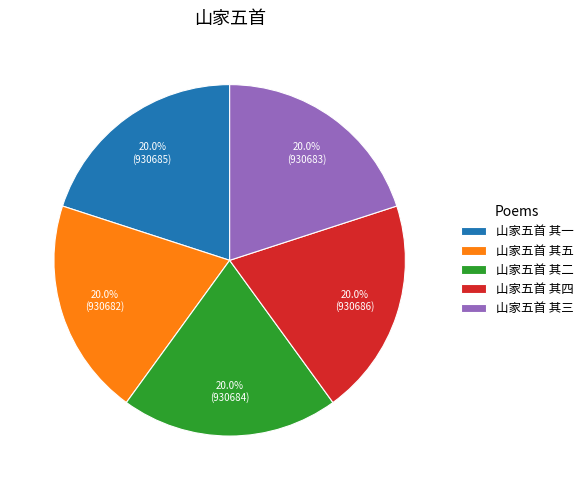

Does 山家五首 其二 represent more than half of the total?

No